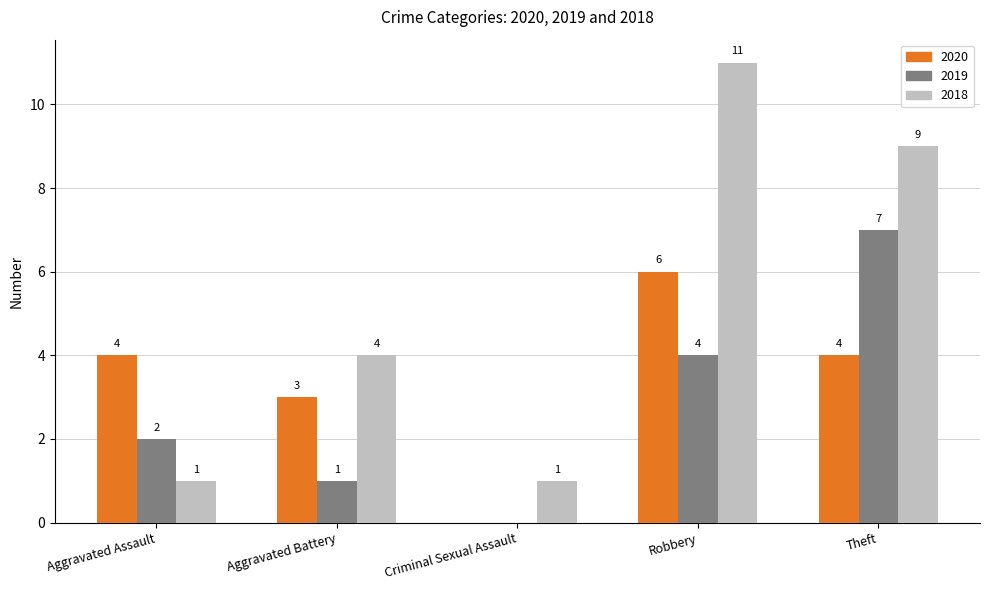

Reading left to right, transcribe all the data shown in this chart.

2020: Aggravated Assault=4	Aggravated Battery=3	Criminal Sexual Assault=0	Robbery=6	Theft=4
2019: Aggravated Assault=2	Aggravated Battery=1	Criminal Sexual Assault=0	Robbery=4	Theft=7
2018: Aggravated Assault=1	Aggravated Battery=4	Criminal Sexual Assault=1	Robbery=11	Theft=9